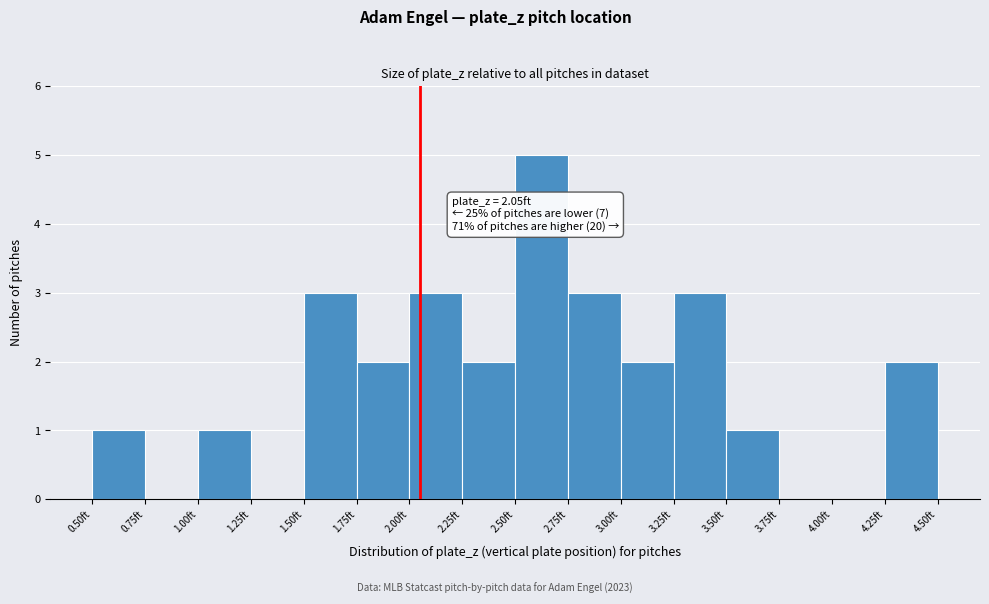

Which range on the x-axis has the tallest bar?

2.50 to 2.75